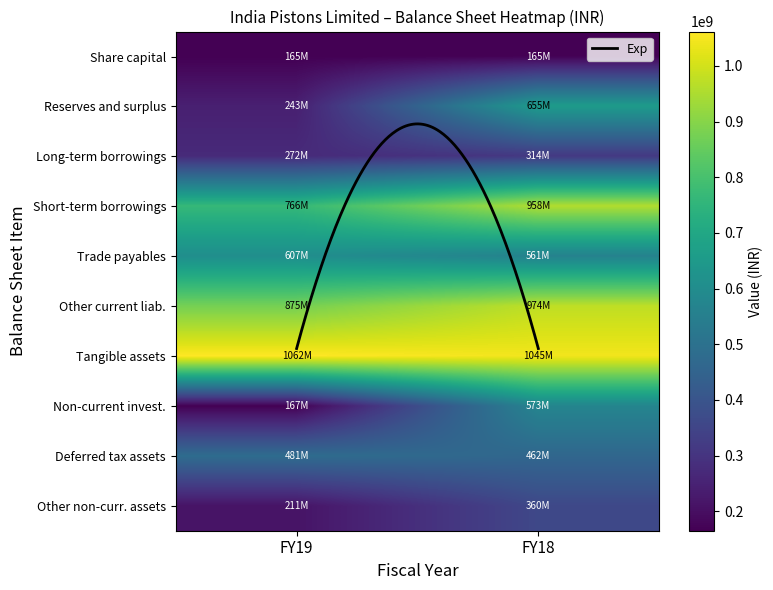

The Deferred tax assets series shows 481121000 at FY19. True or false?

True